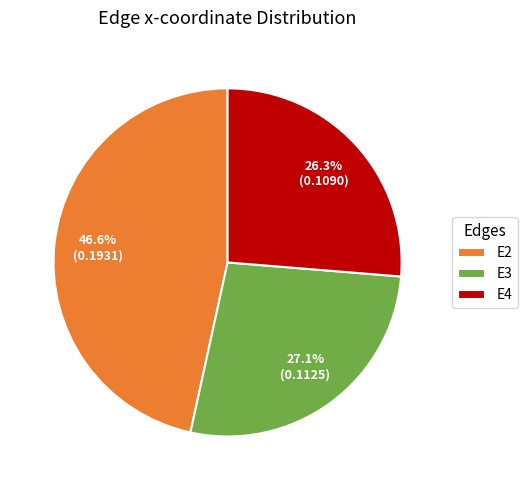

What percentage is the E3 slice, to the nearest percent?

27%